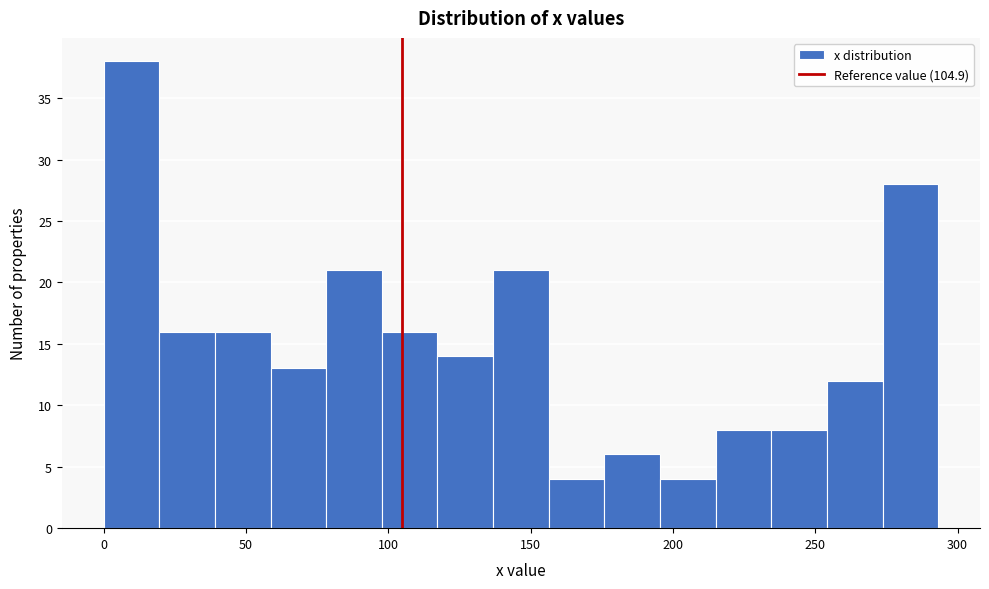

Read against the x-axis, roughly where is the centre of the tallest bar?

10